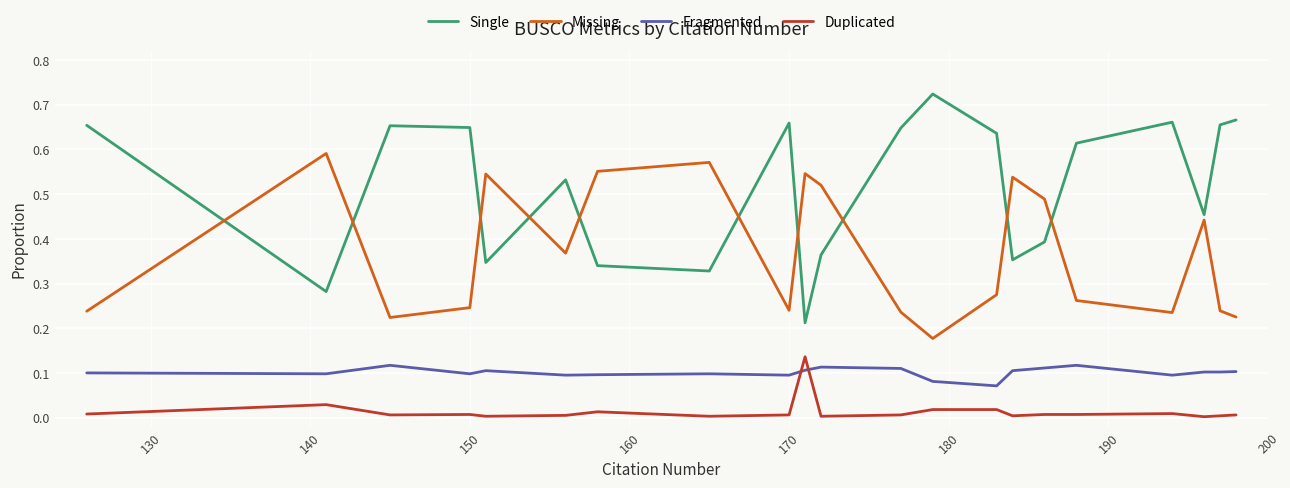

True or false: Fragmented and Single intersect in this chart.

False